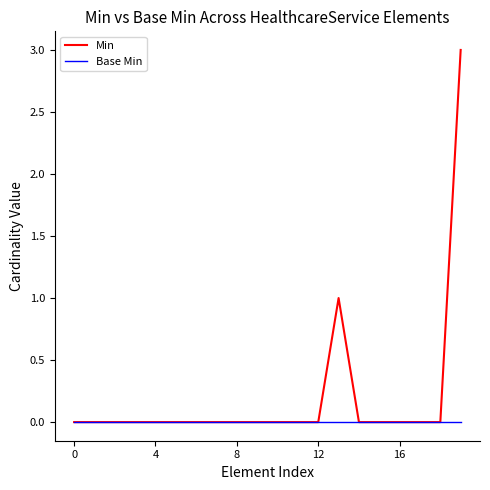

Is this an area chart (filled region under the line)?

No